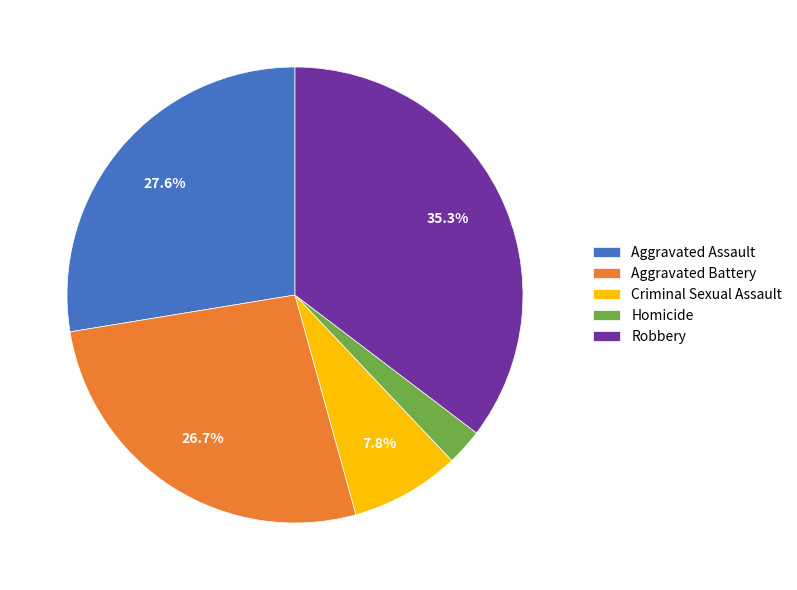

How many slices are in this pie chart?

5